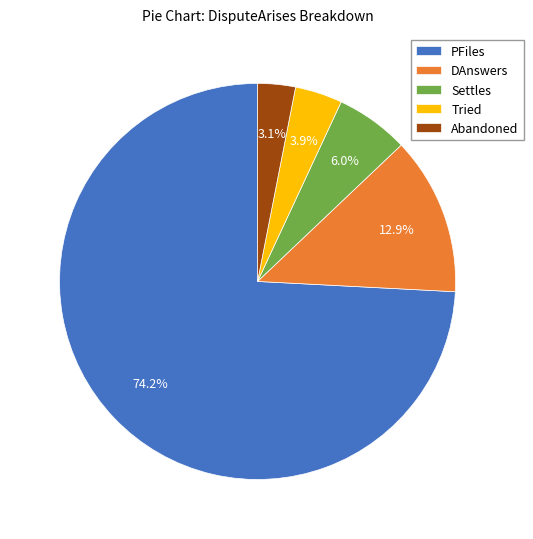

Count the number of slices in the pie.

5